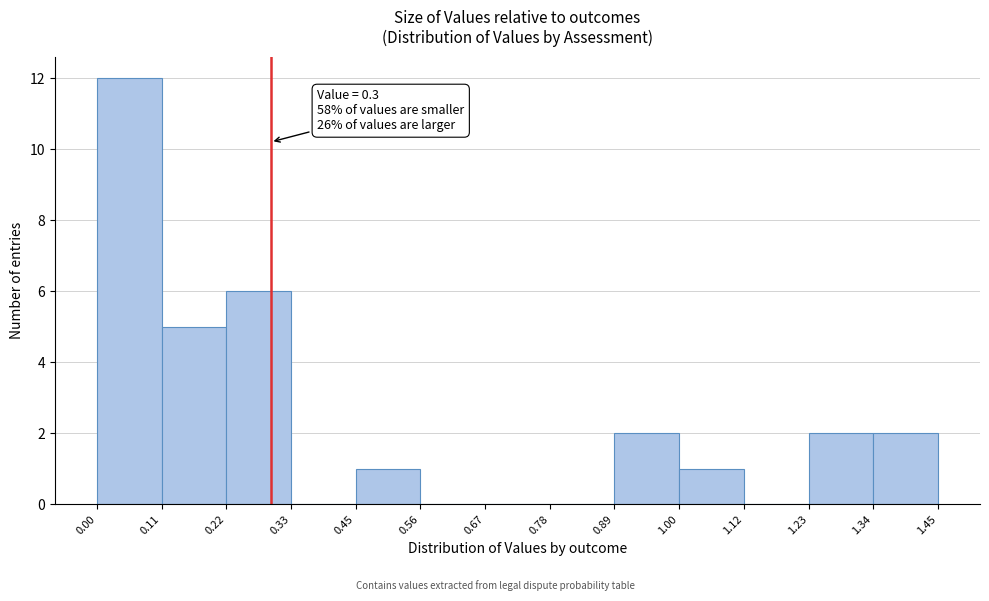

Which range on the x-axis has the tallest bar?

0.00 to 0.11